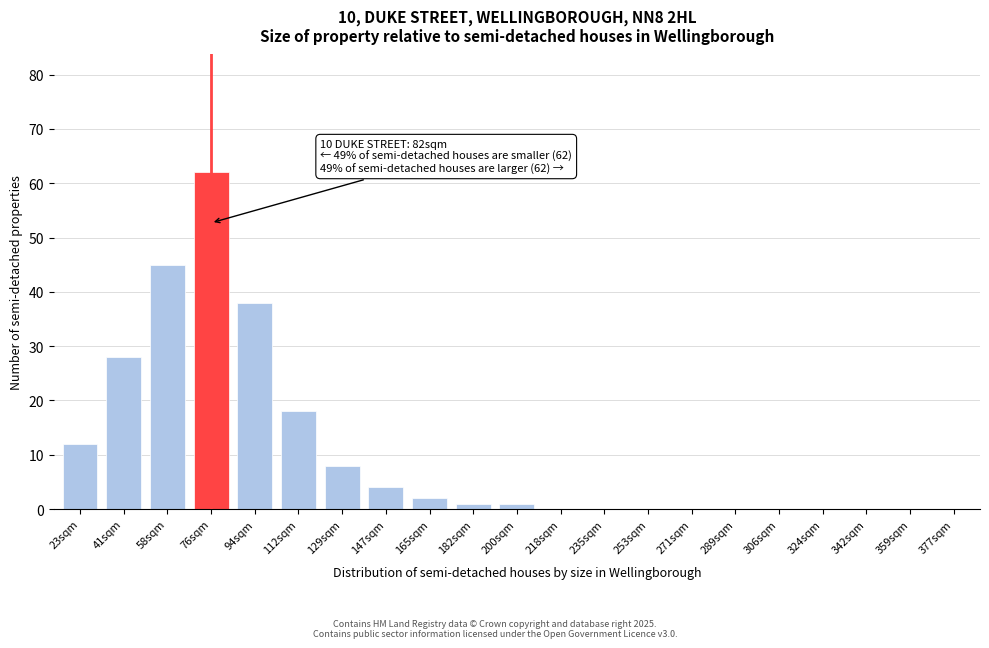

Reading right to left, transcribe all the data shown in this chart.

377sqm=0	359sqm=0	342sqm=0	324sqm=0	306sqm=0	289sqm=0	271sqm=0	253sqm=0	235sqm=0	218sqm=0	200sqm=1	182sqm=1	165sqm=2	147sqm=4	129sqm=8	112sqm=18	94sqm=38	76sqm=62	58sqm=45	41sqm=28	23sqm=12